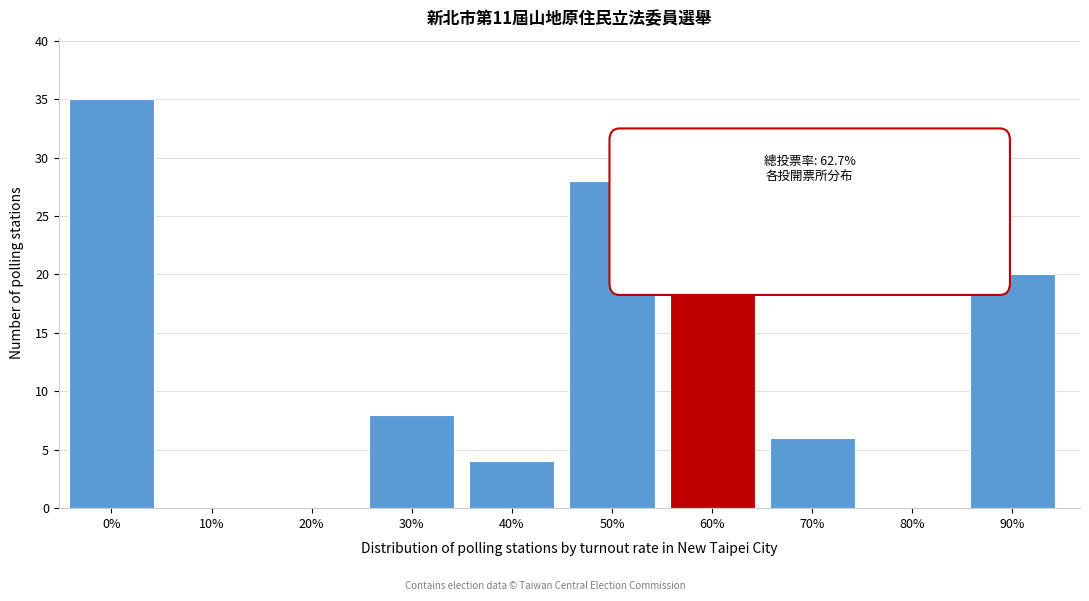

Reading left to right, what are all the values shown in this chart?

0%=35	10%=0	20%=0	30%=8	40%=4	50%=28	60%=28	70%=6	80%=0	90%=20